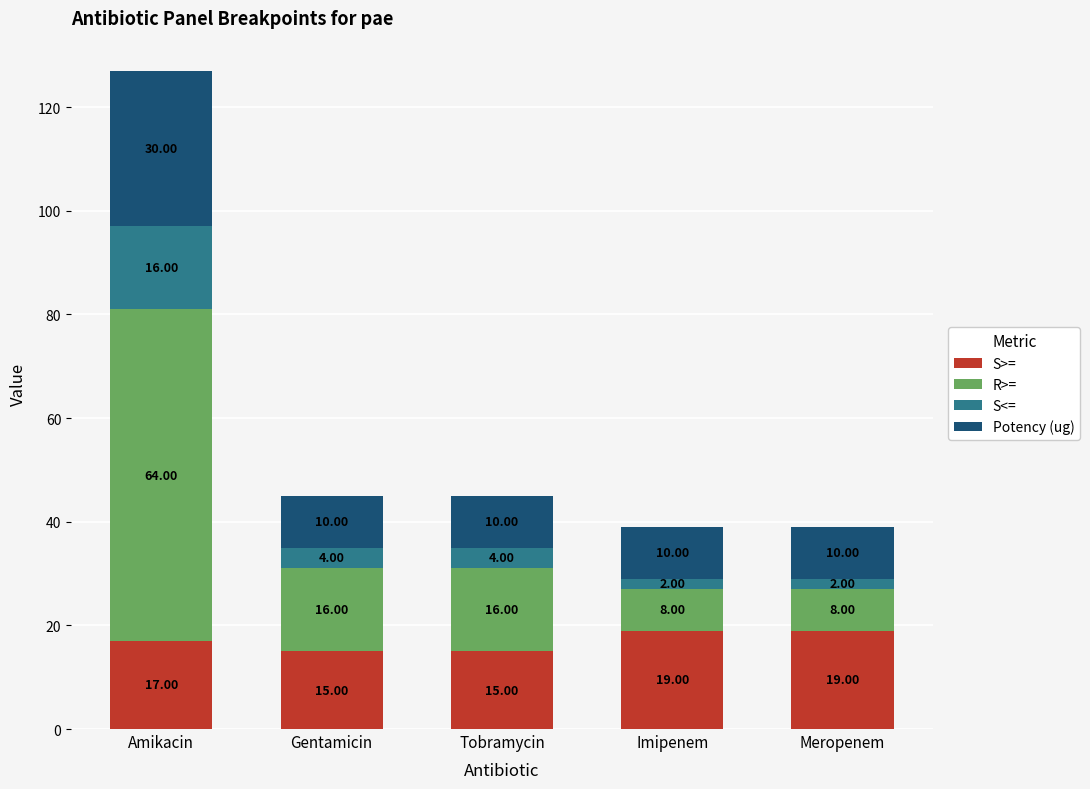

At which category is the sum across all series the highest?

Amikacin